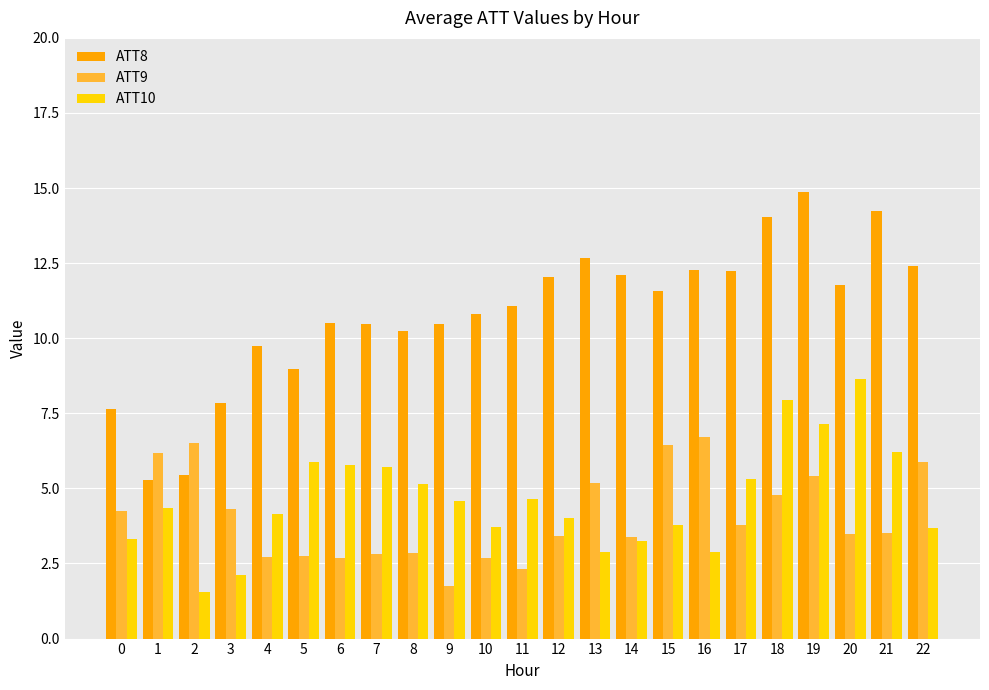

What is the total value across all series at 12?

19.5